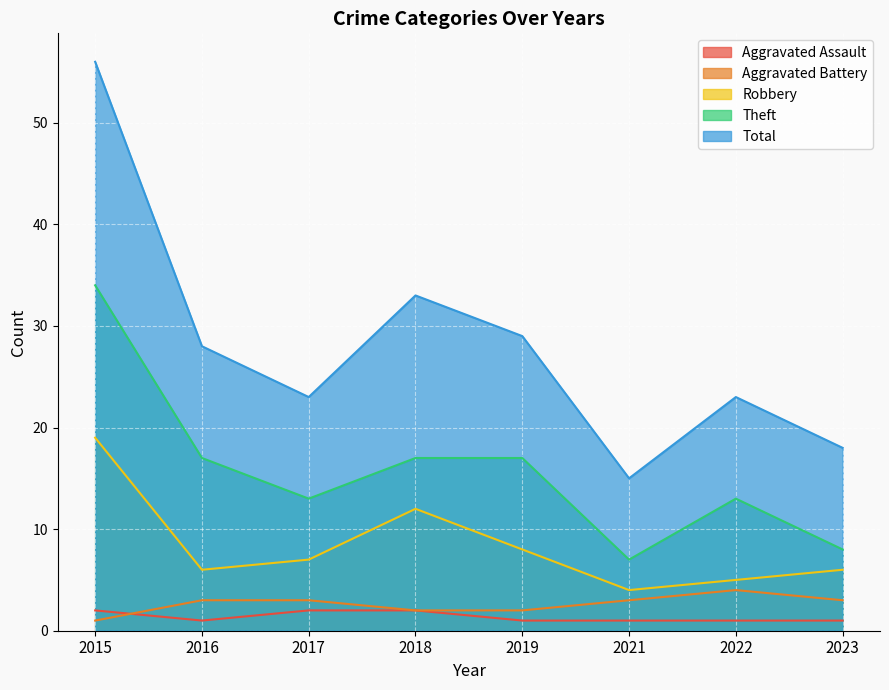

The Aggravated Battery series shows 2 at 2023. True or false?

False